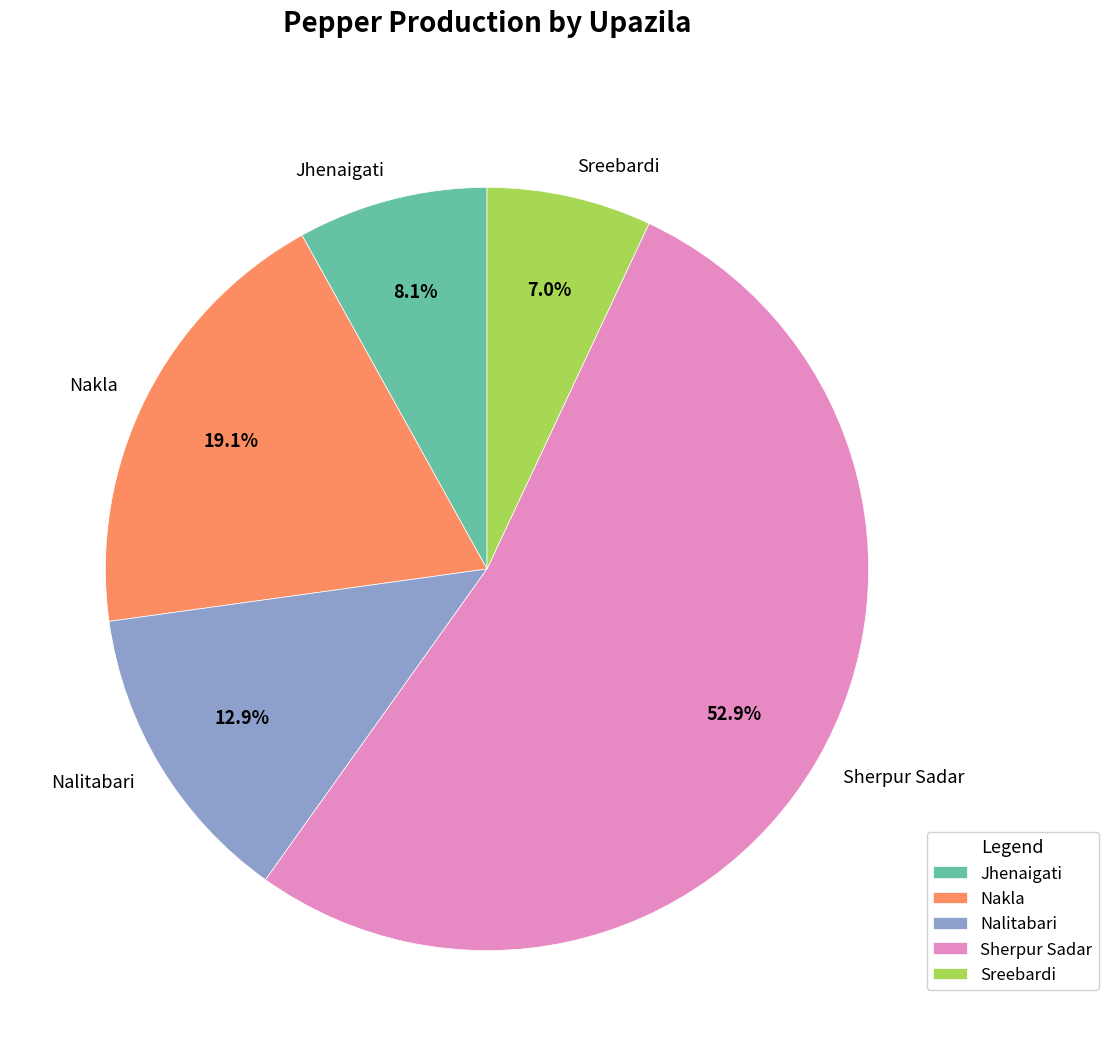

Between Sherpur Sadar and Nalitabari, which is larger?

Sherpur Sadar